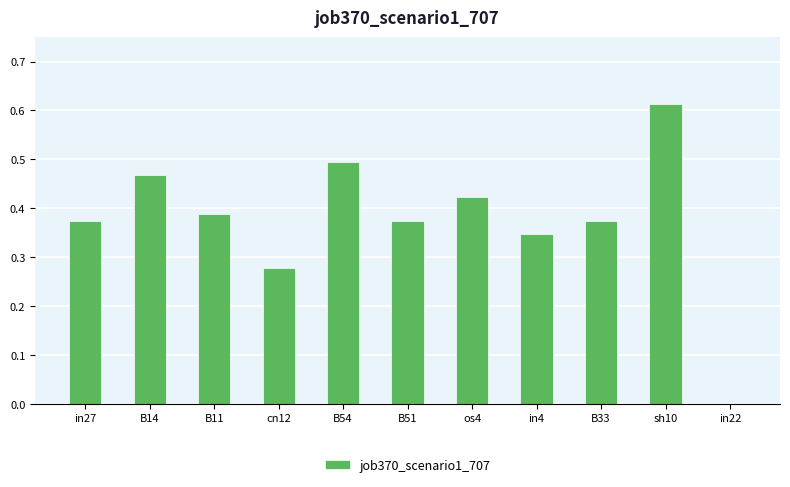

Is it true that the value at os4 is 0.7?

False